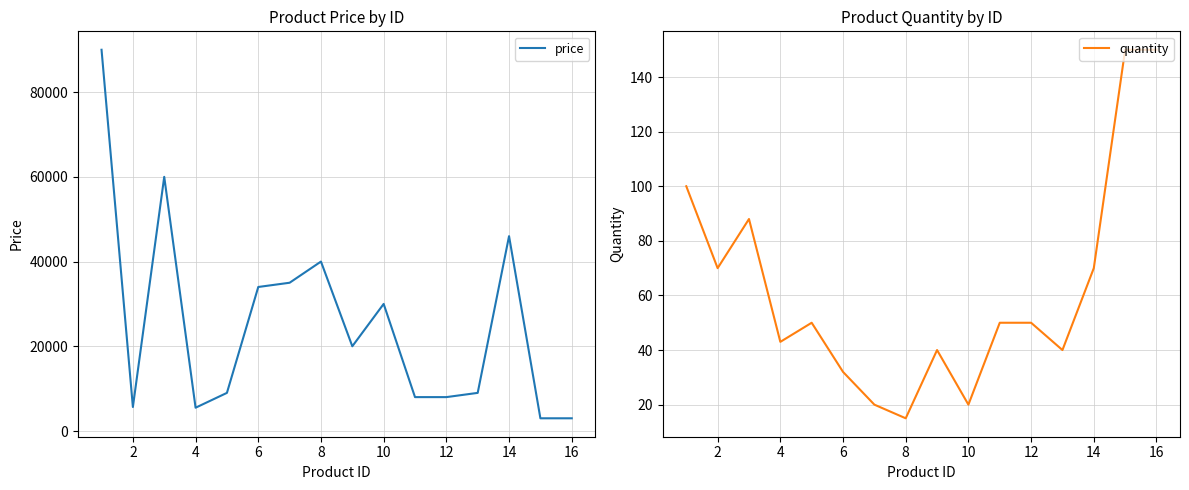

What is the minimum value for price?

3000